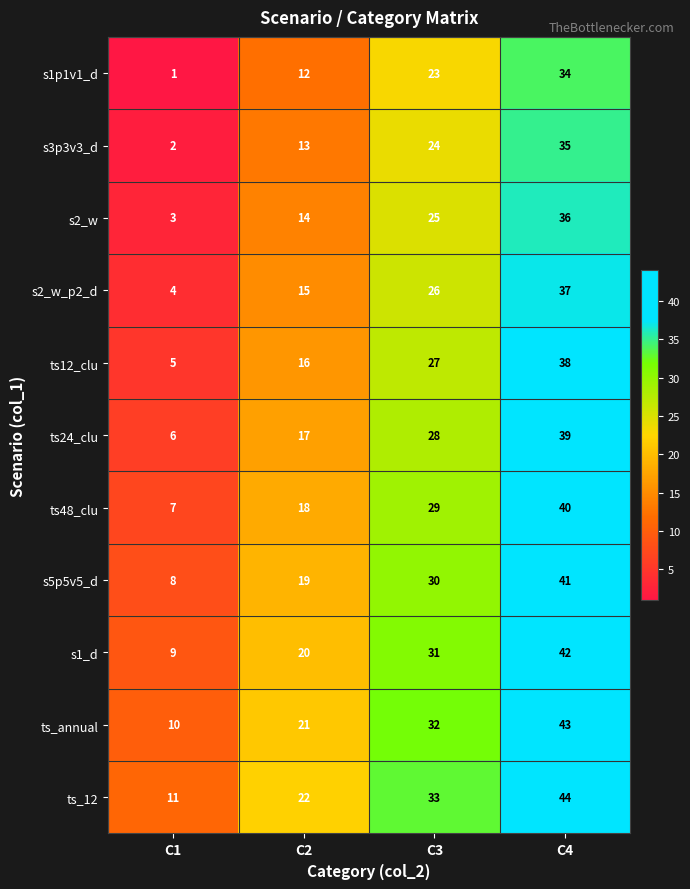

List the series in order of their peak value, highest first.

ts_12, ts_annual, s1_d, s5p5v5_d, ts48_clu, ts24_clu, ts12_clu, s2_w_p2_d, s2_w, s3p3v3_d, s1p1v1_d